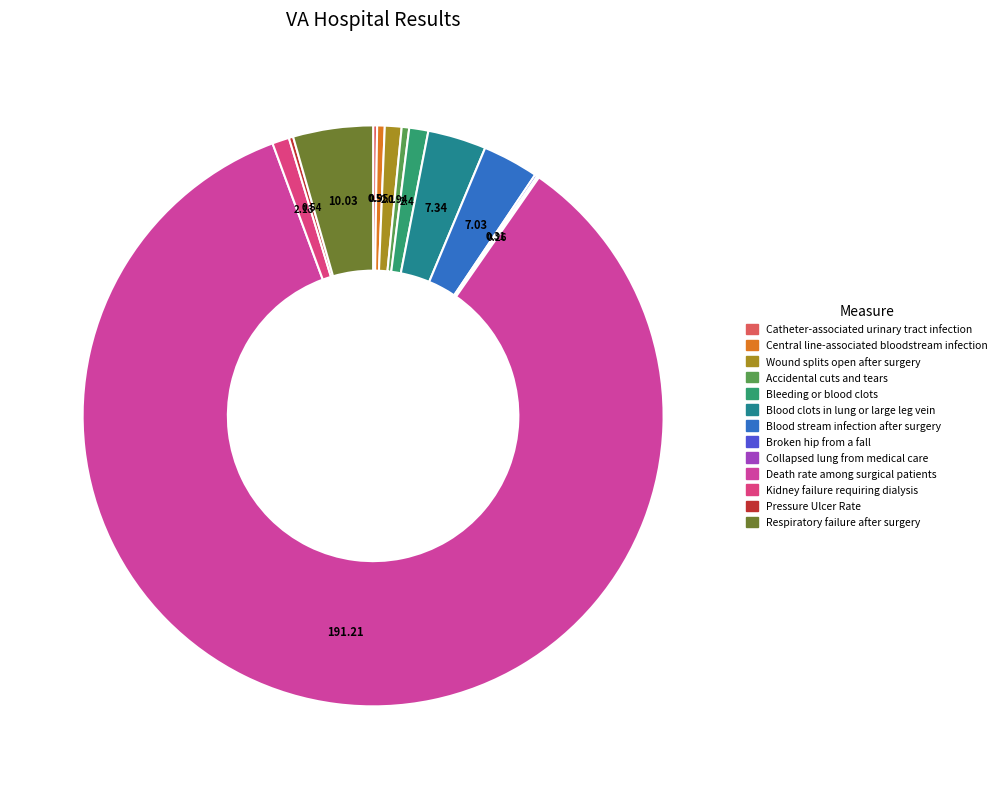

Which slice is the smallest?

Collapsed lung from medical care